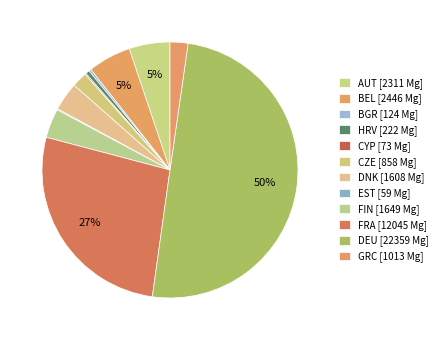

What is the largest slice in the pie chart?

DEU